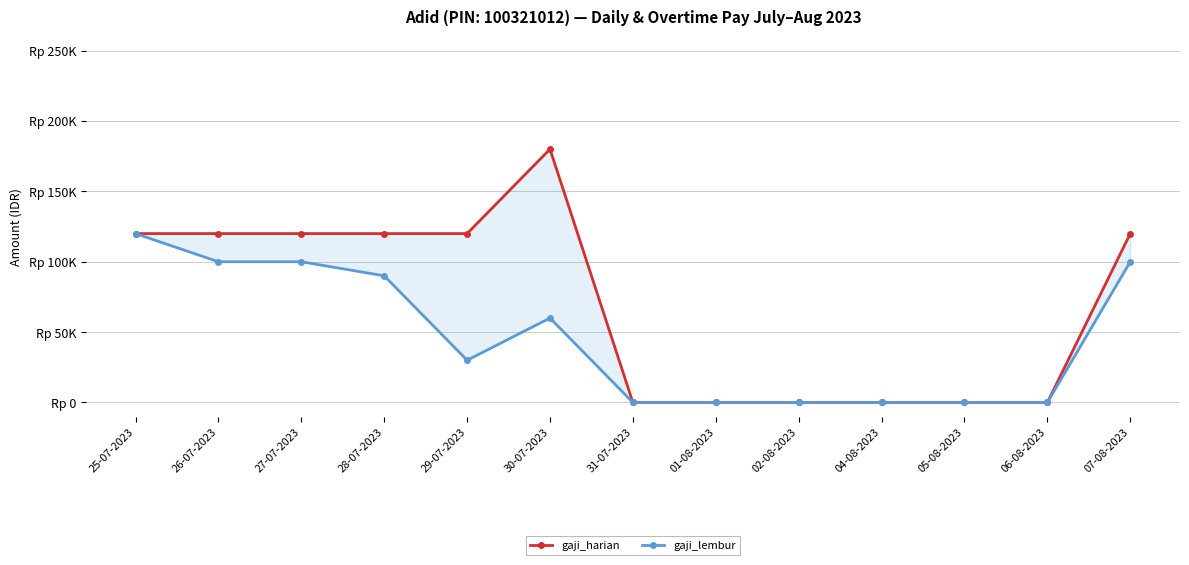

What is the value of the gaji_lembur point at the 6th from the left?

60000